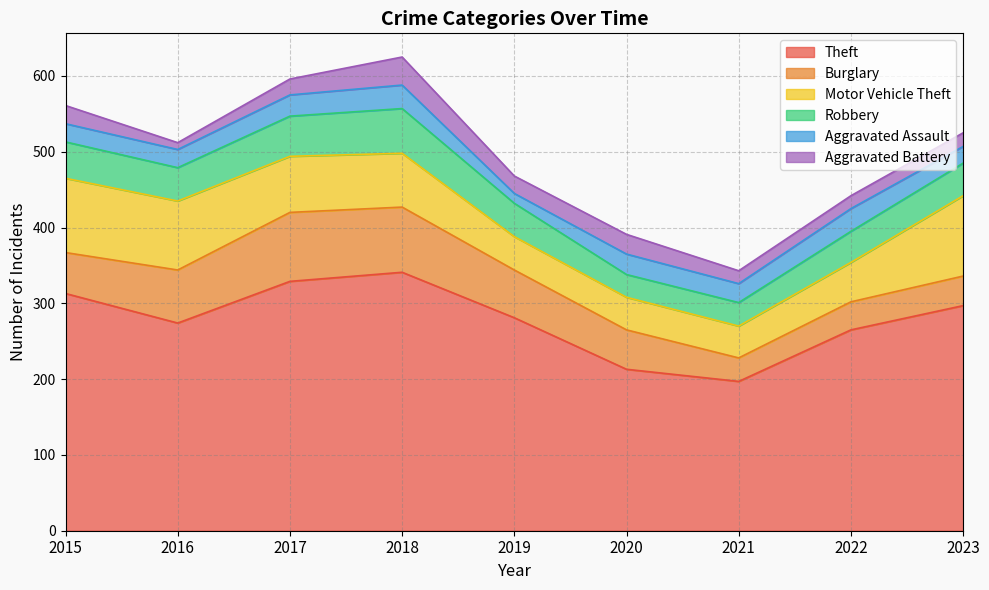

What is the smallest value displayed?

9